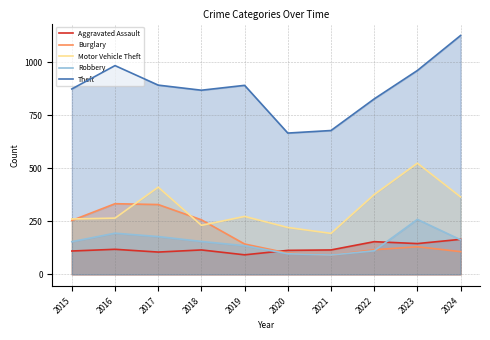

True or false: Motor Vehicle Theft and Robbery intersect in this chart.

False